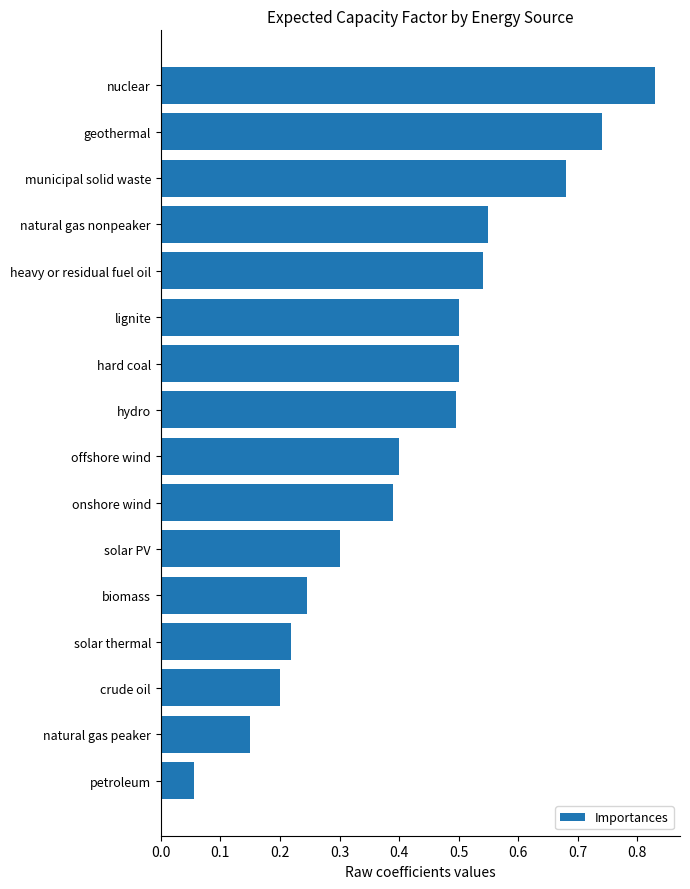

What is the difference between the values at biomass and hard coal?

0.3